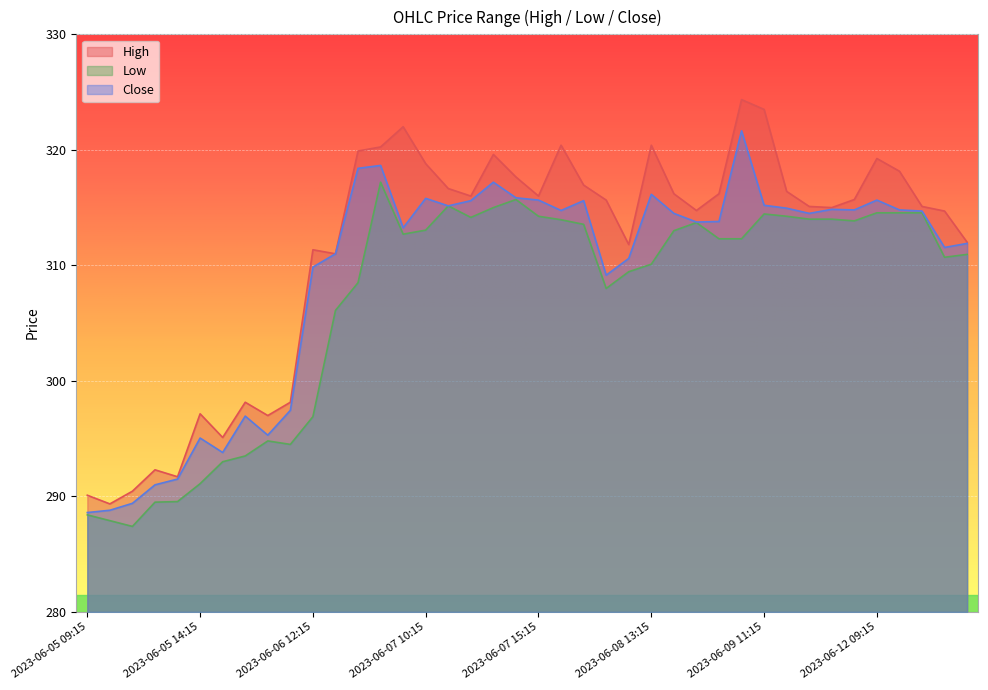

What value does the Low series have at 2023-06-09 10:15?

312.3